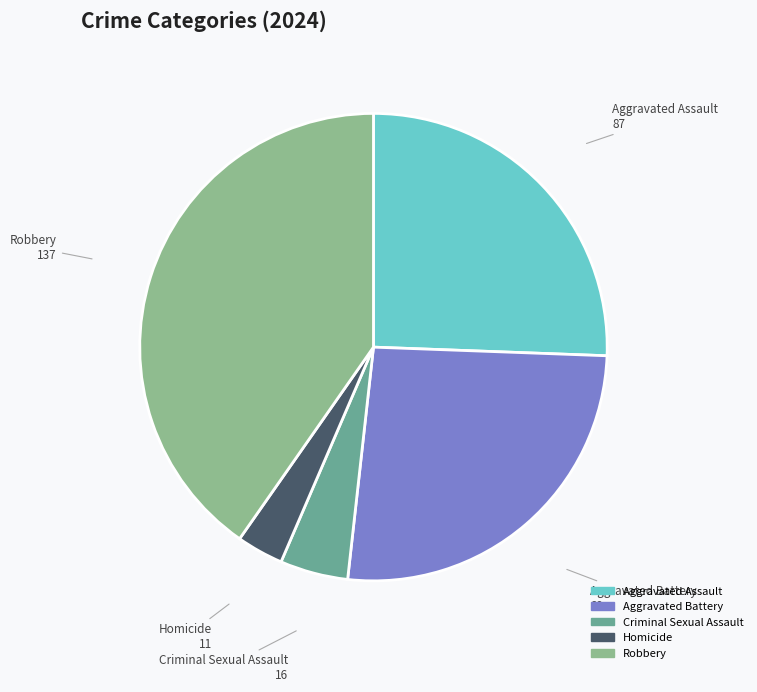

Is Robbery the majority of the pie?

No